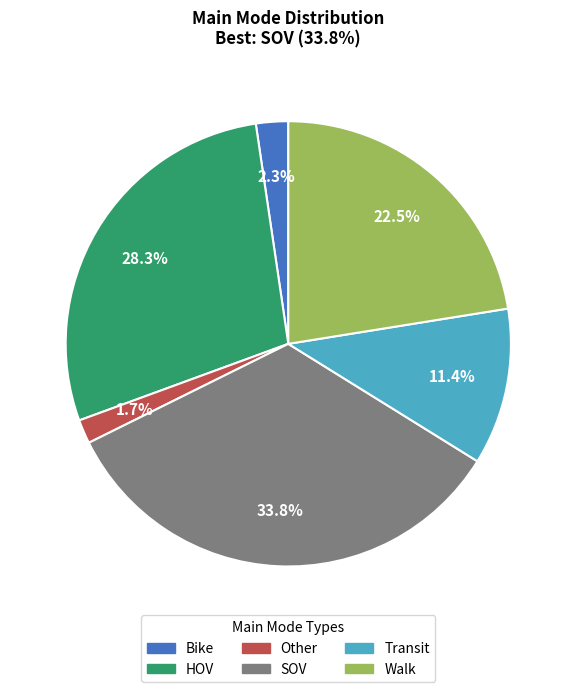

What percentage is the Transit slice, to the nearest percent?

11%